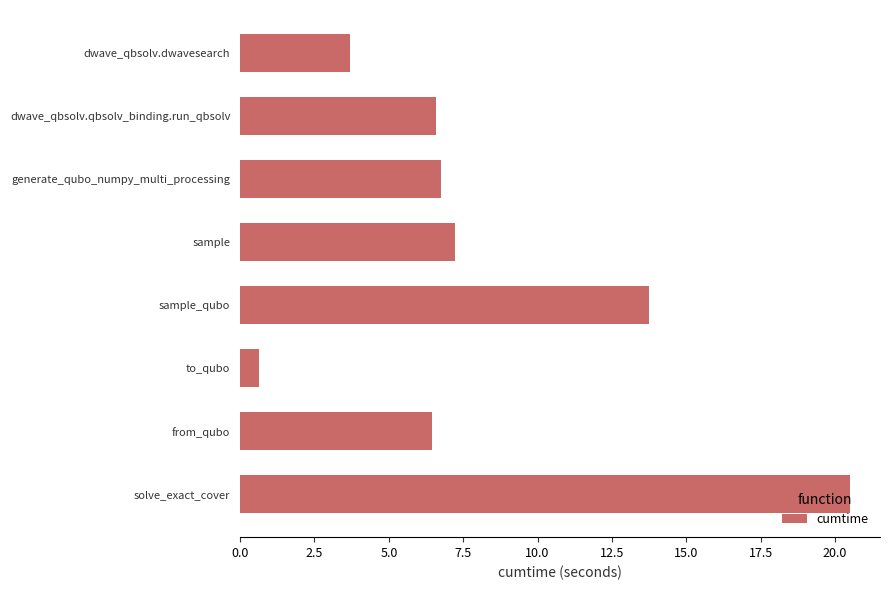

At which category does the chart reach its minimum across all series?

to_qubo